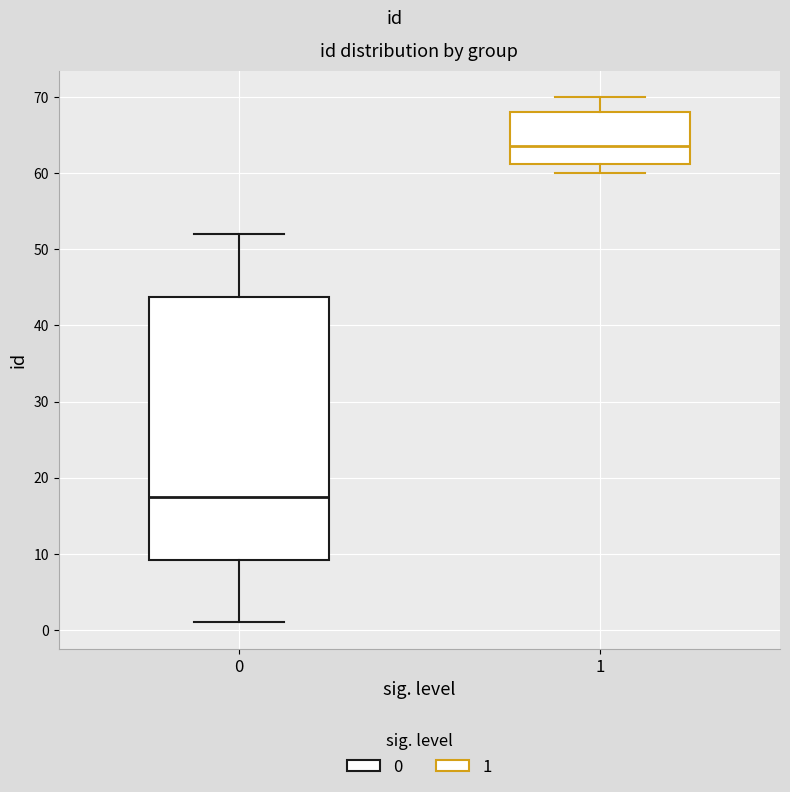

Which box is the tallest, from its lower edge to its upper edge?

0